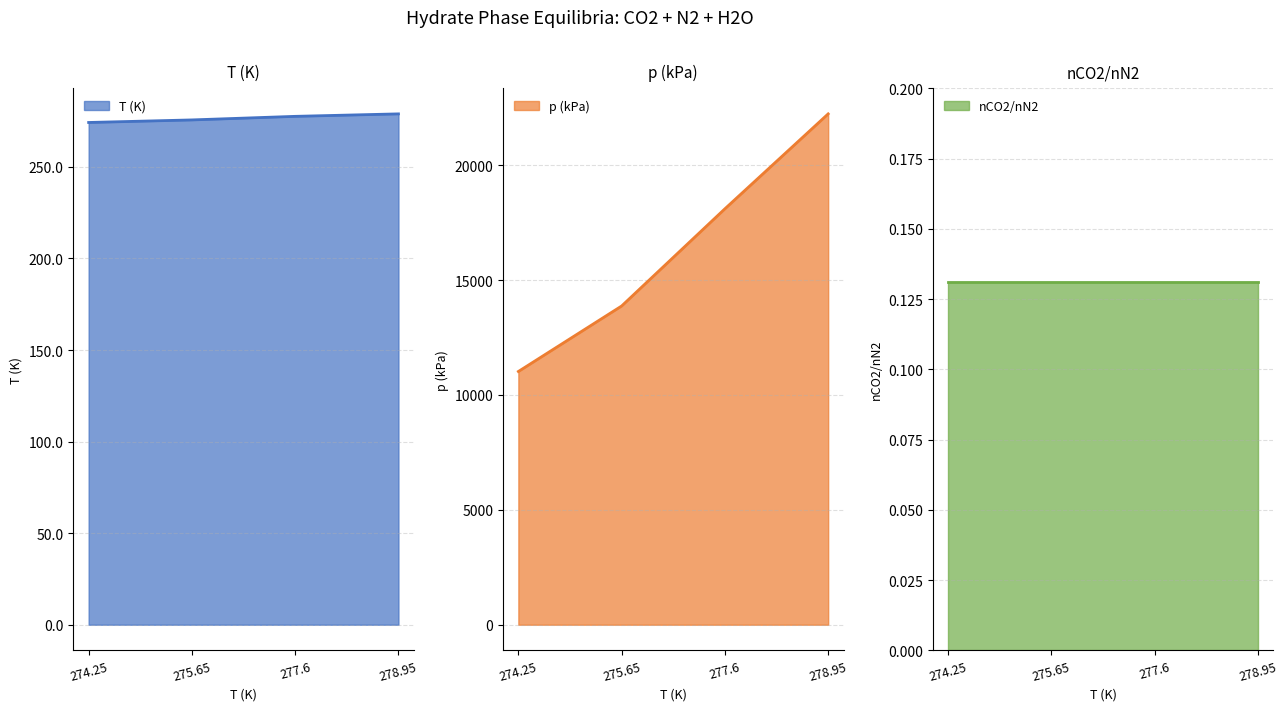

What is the sum of the T (K) values at 275.65 and 278.95?

554.6